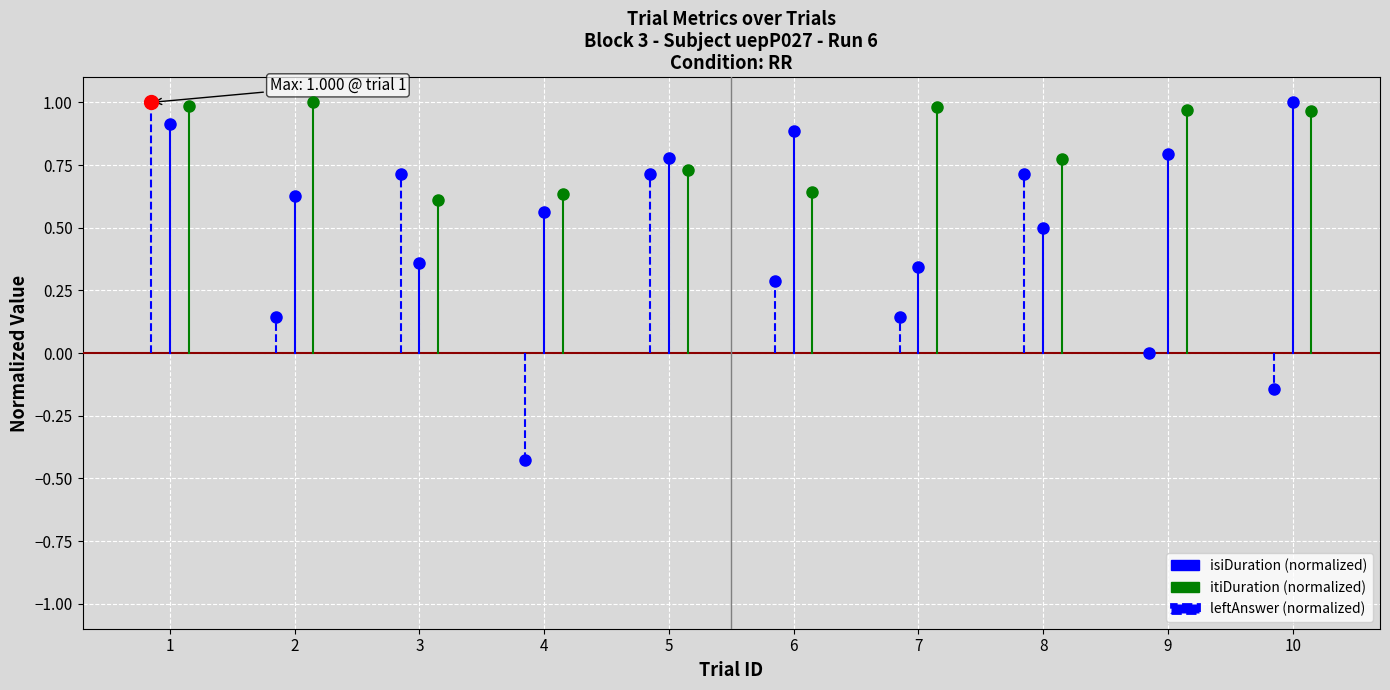

Is it true that isiDuration equals 0.6 at 1?

False